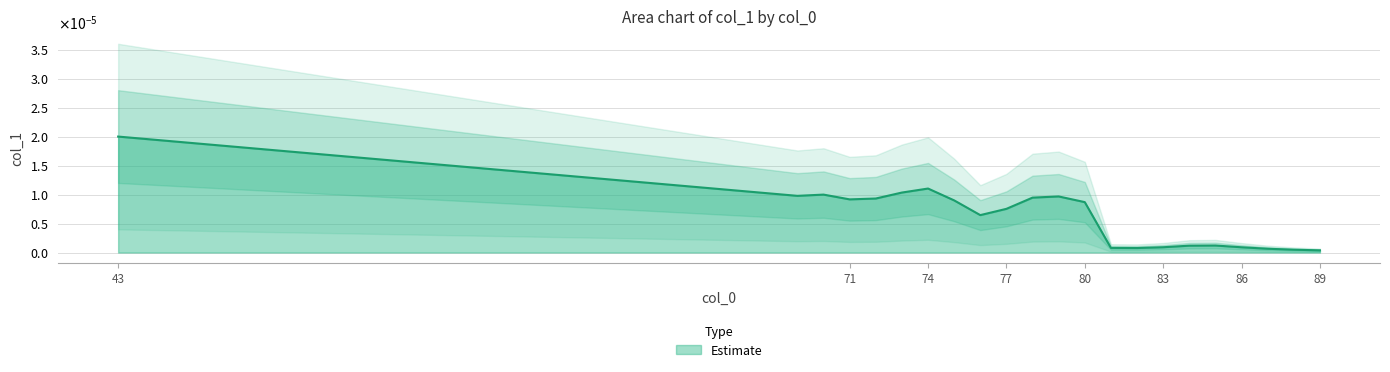

Which has a higher value, 87 or 77?

77